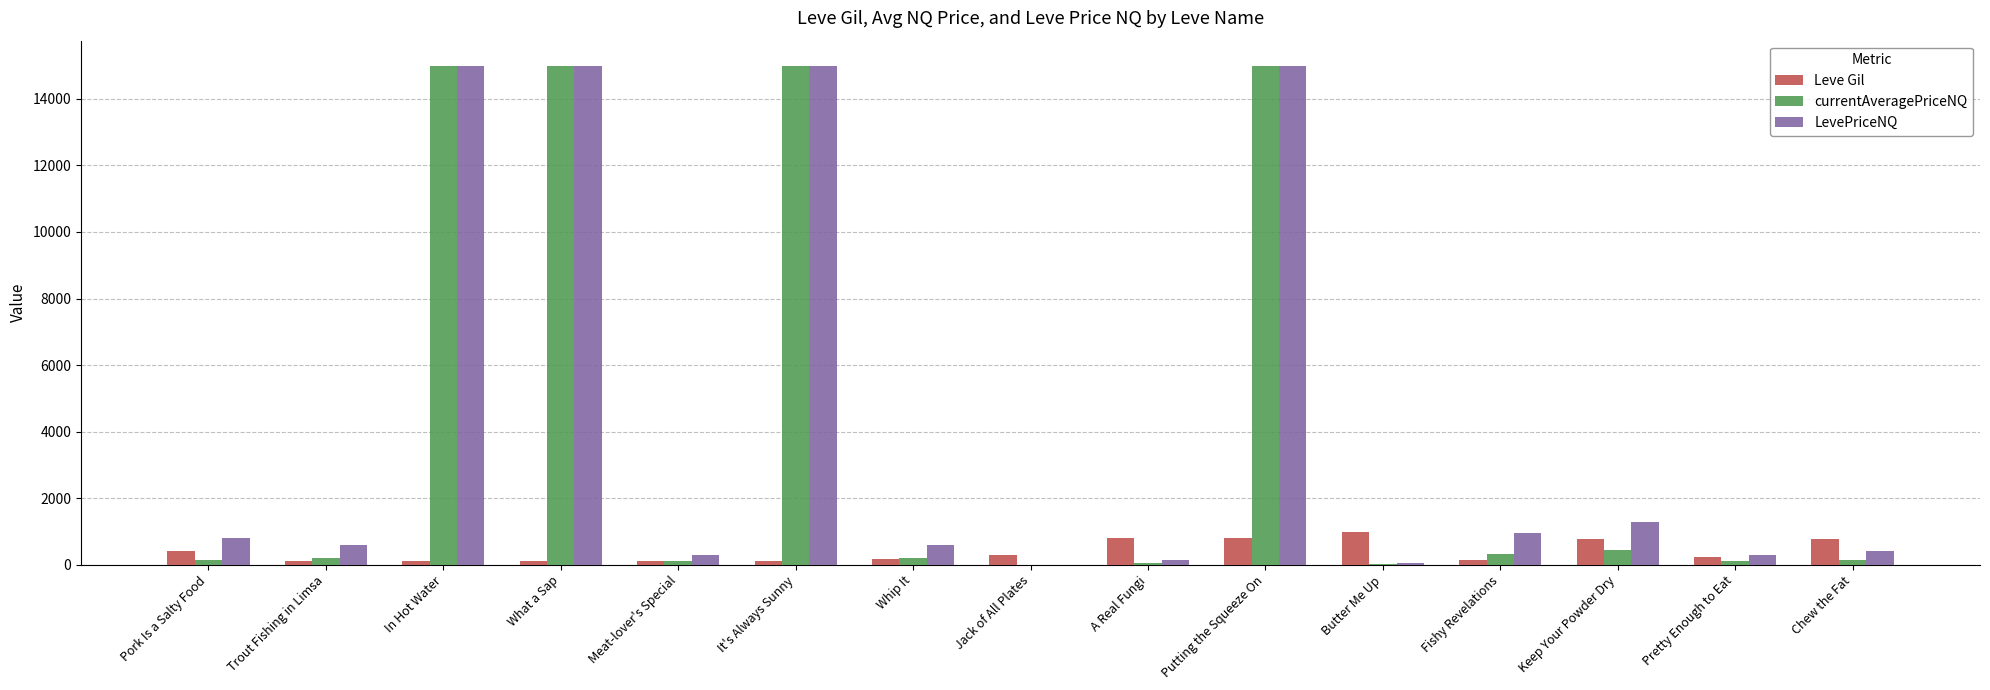

Which series changed the most between It's Always Sunny and Fishy Revelations?

currentAveragePriceNQ